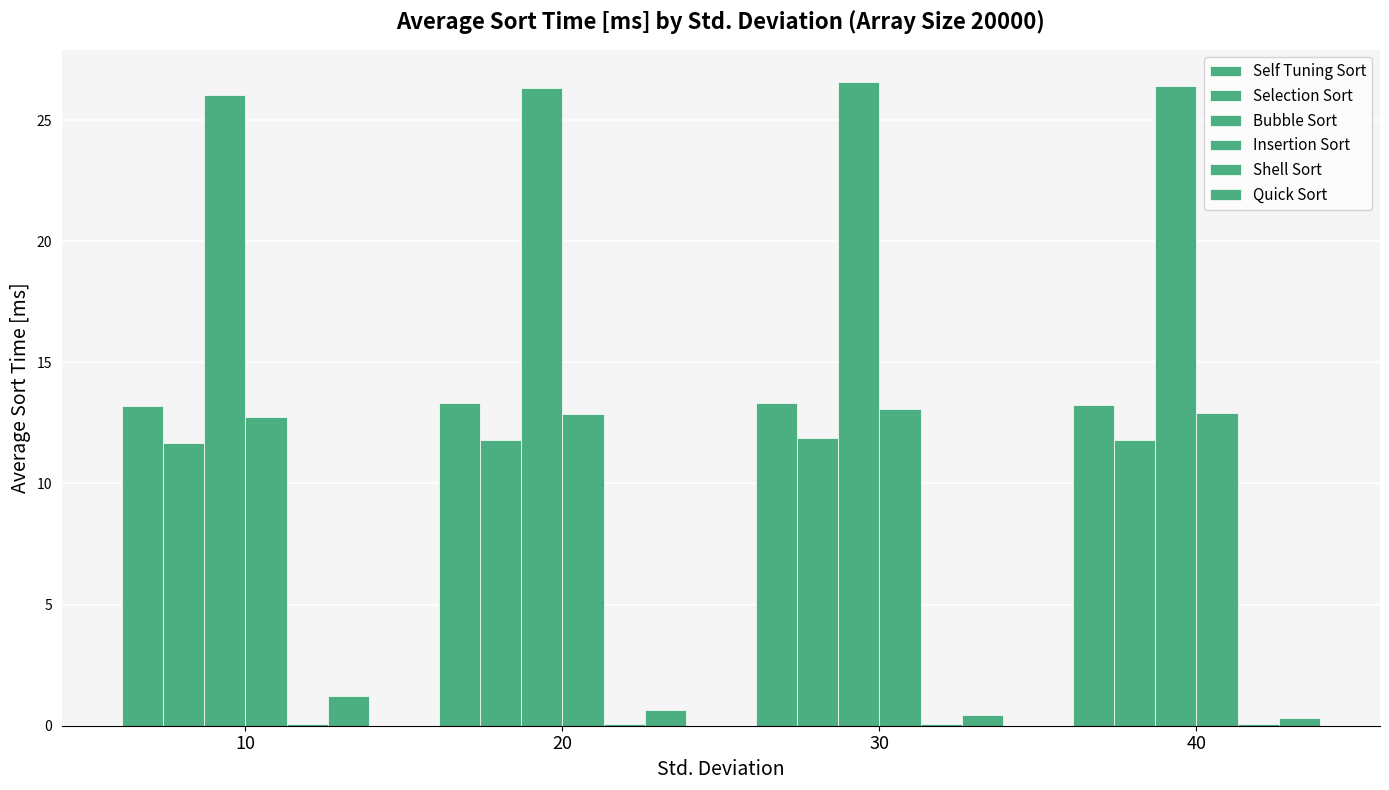

Reading left to right, list all the values displayed in this chart.

Self Tuning Sort: 10=13.2	20=13.3	30=13.3	40=13.2
Selection Sort: 10=11.7	20=11.8	30=11.9	40=11.8
Bubble Sort: 10=26.0	20=26.3	30=26.6	40=26.4
Insertion Sort: 10=12.8	20=12.9	30=13.1	40=12.9
Shell Sort: 10=0.1	20=0.1	30=0.1	40=0.1
Quick Sort: 10=1.2	20=0.6	30=0.4	40=0.3